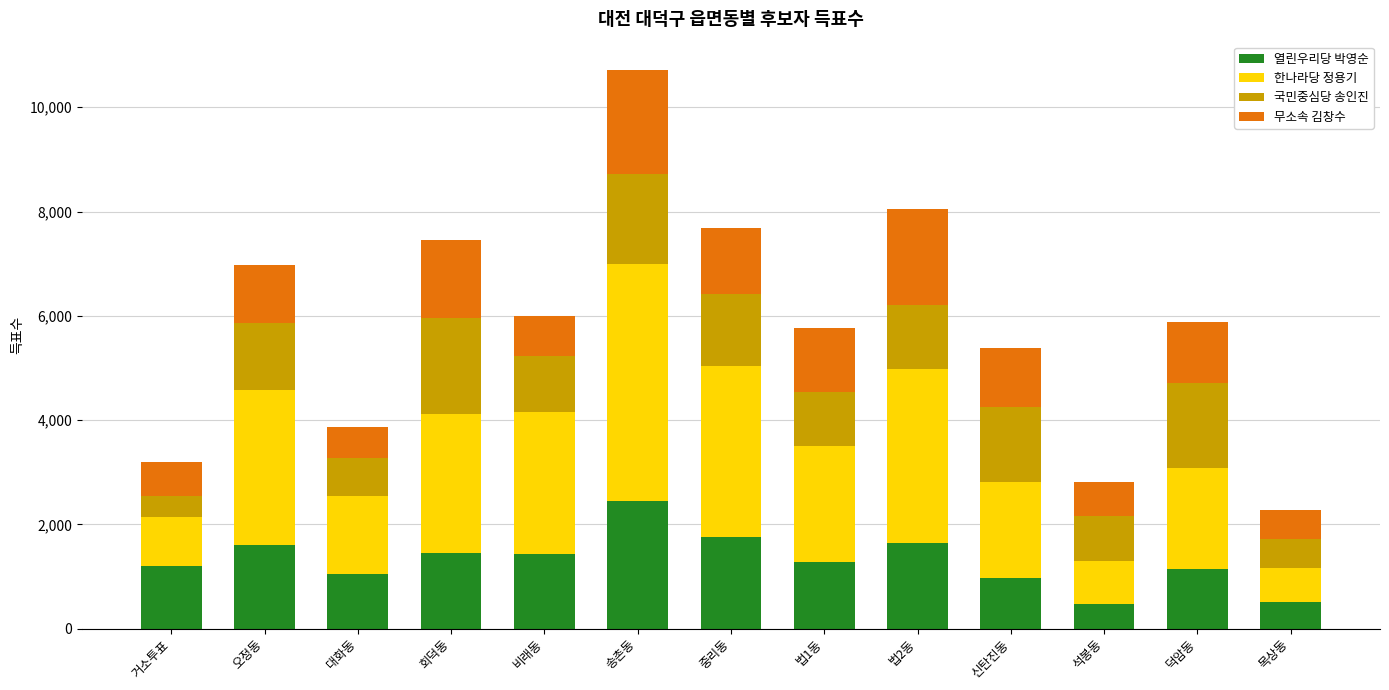

What is the average value of the 열린우리당 박영순 series?

1304